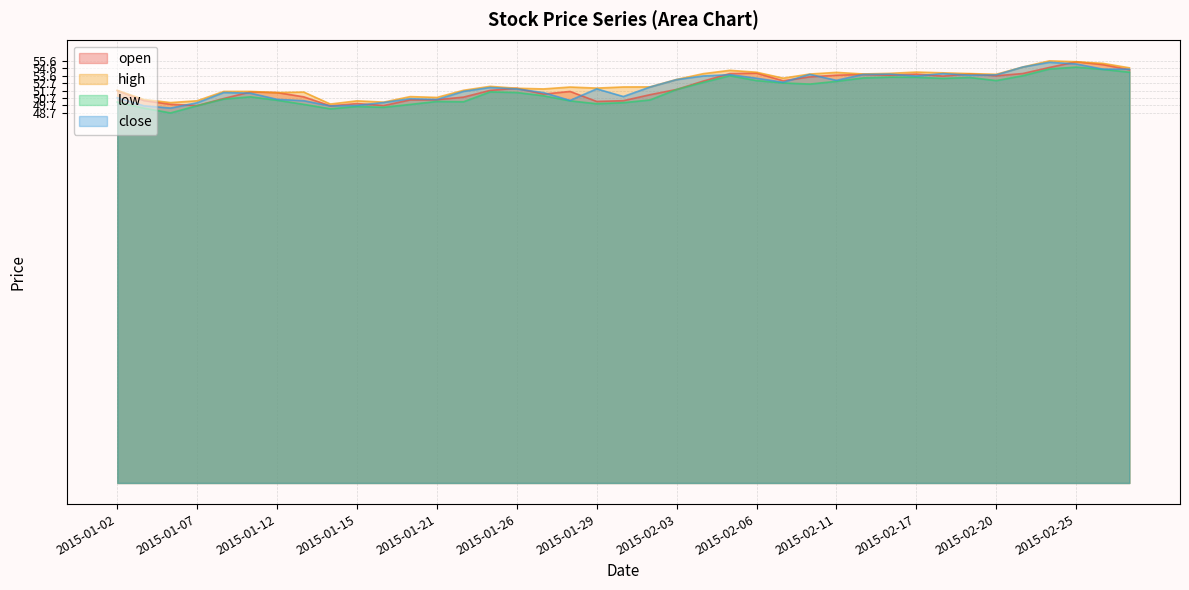

At 2015-02-25, list the series in order from smallest to largest.

low, close, open, high